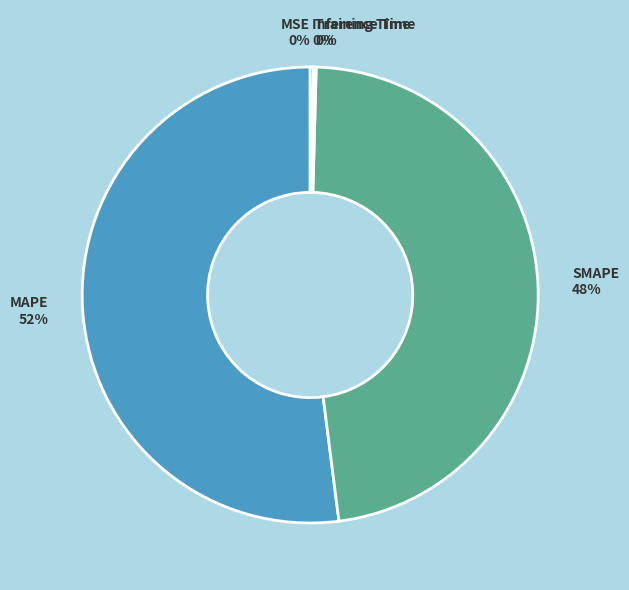

To the nearest percent, what is the average slice percentage?

20%